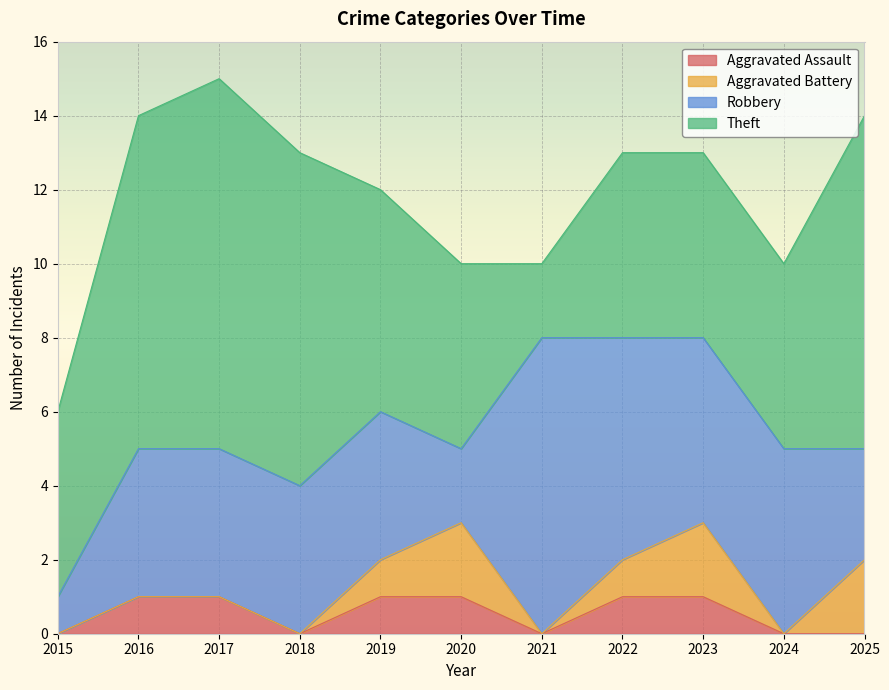

How many Theft values are between 5 and 9?

9